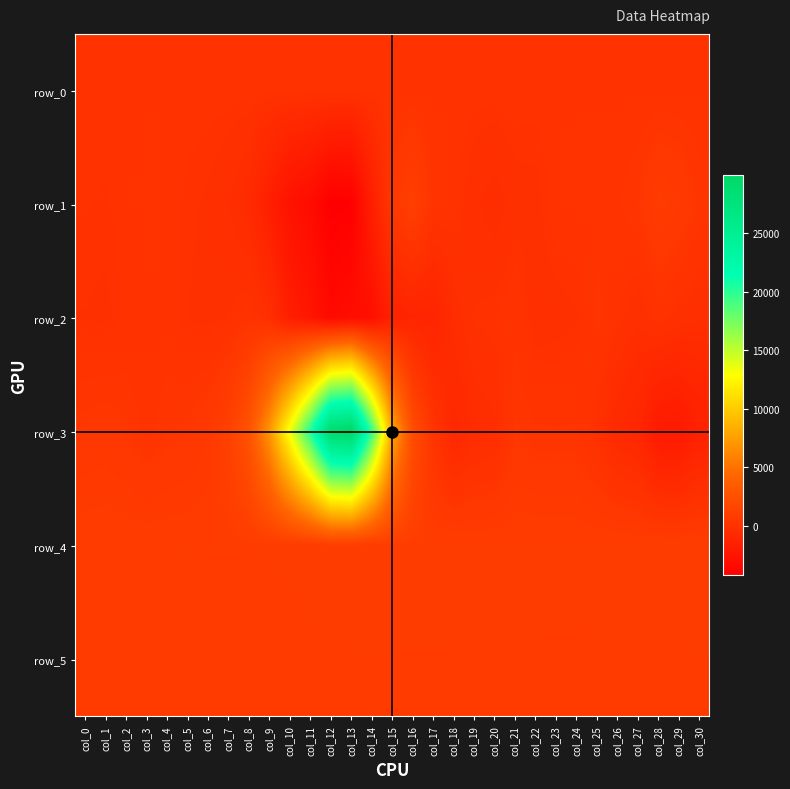

Which category has the highest value in the row_3 series?

col_13